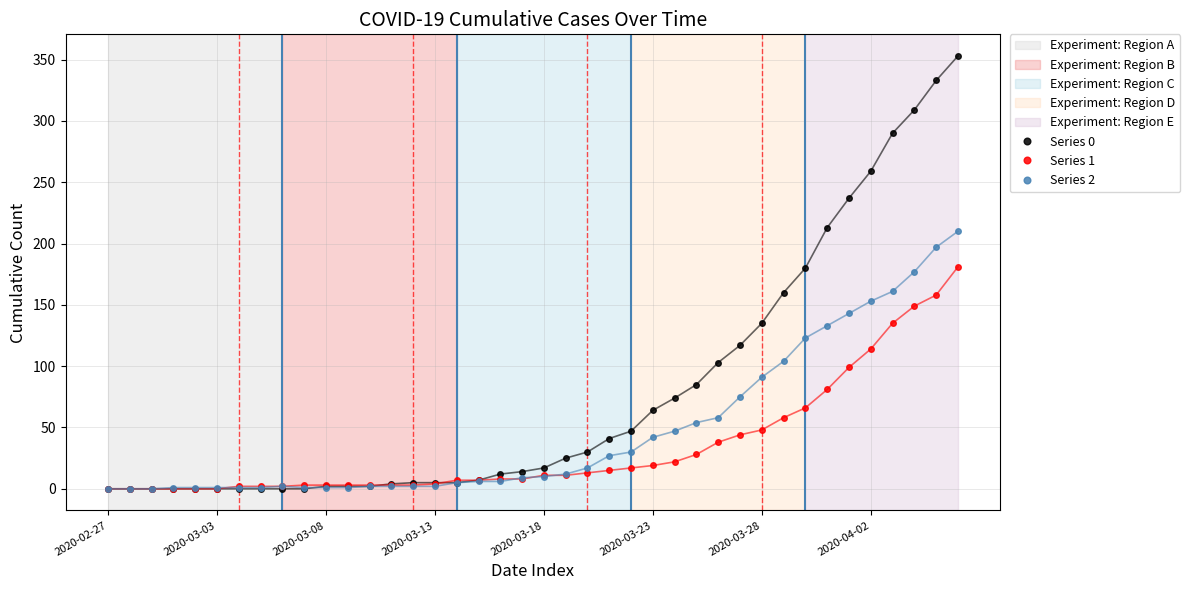

List the series in order of their overall mean, highest first.

Series 0, Series 2, Series 1